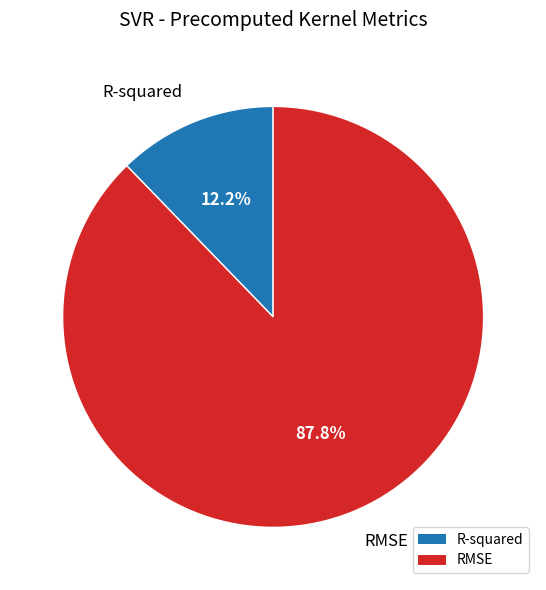

Which slice represents more than half of the pie?

RMSE